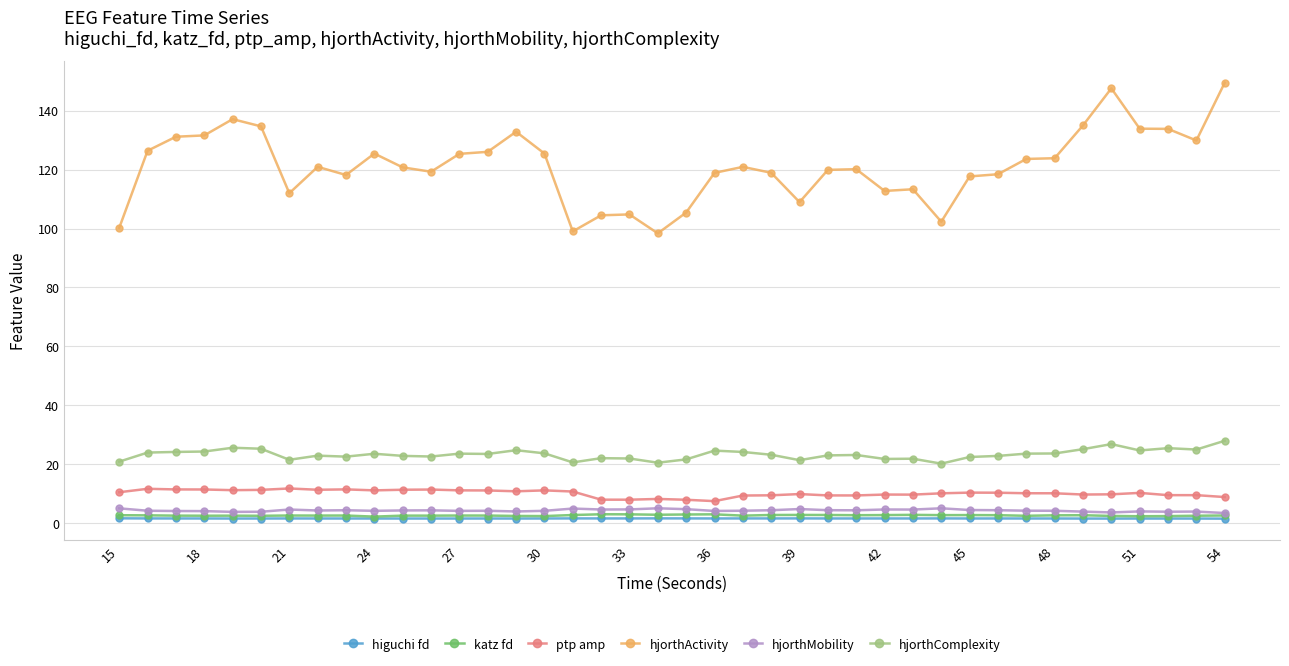

Which series has the largest total across all categories?

hjorthActivity